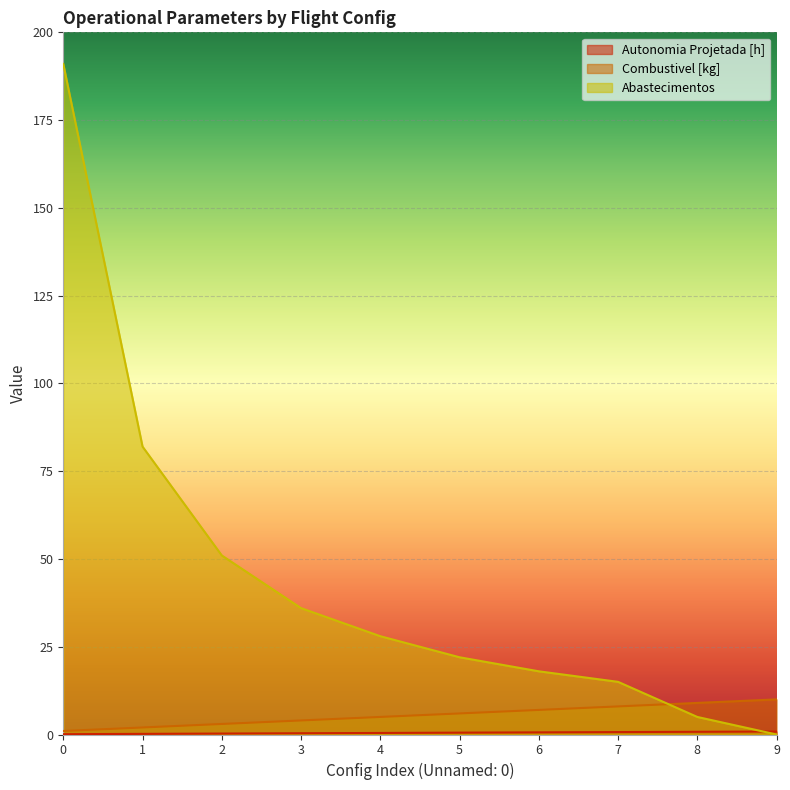

How many intersections are there between Combustivel [kg] and Abastecimentos?

1